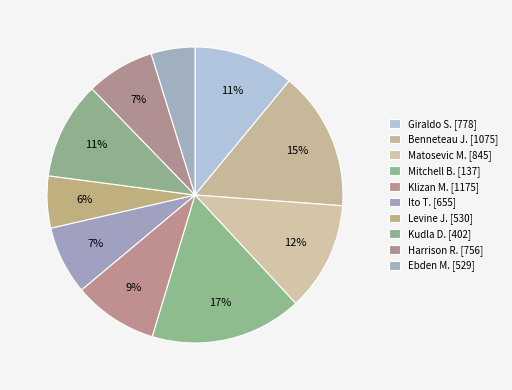

Count the number of slices in the pie.

10